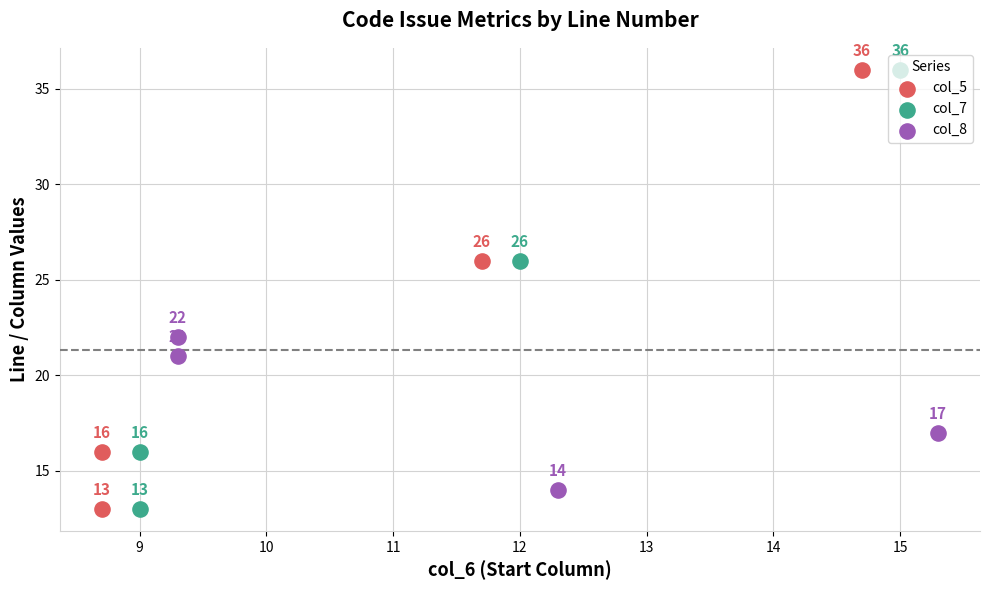

What is the total value across all series at 11?

54